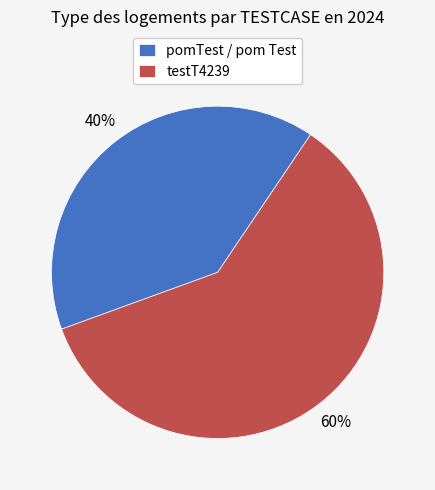

Does pomTest / pom Test represent more than half of the total?

No